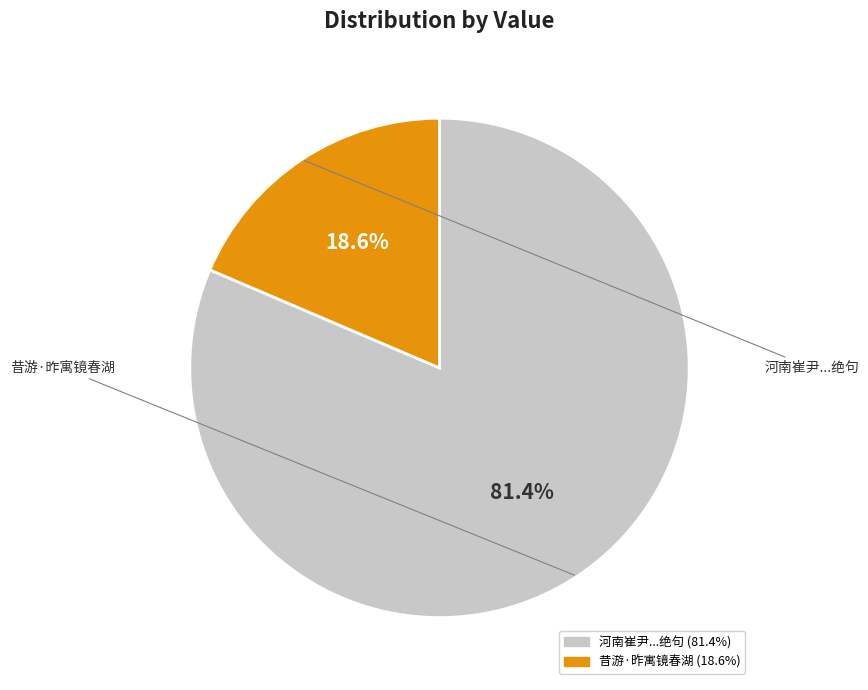

Is there a majority slice in this chart?

Yes